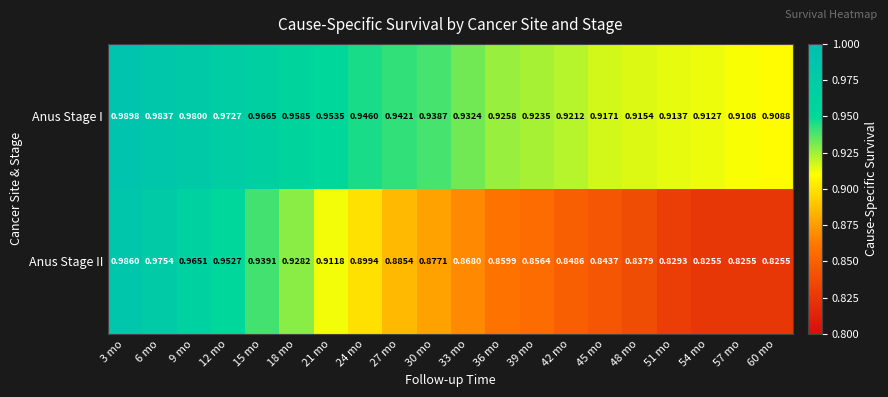

Which series has the largest total across all categories?

Anus Stage I